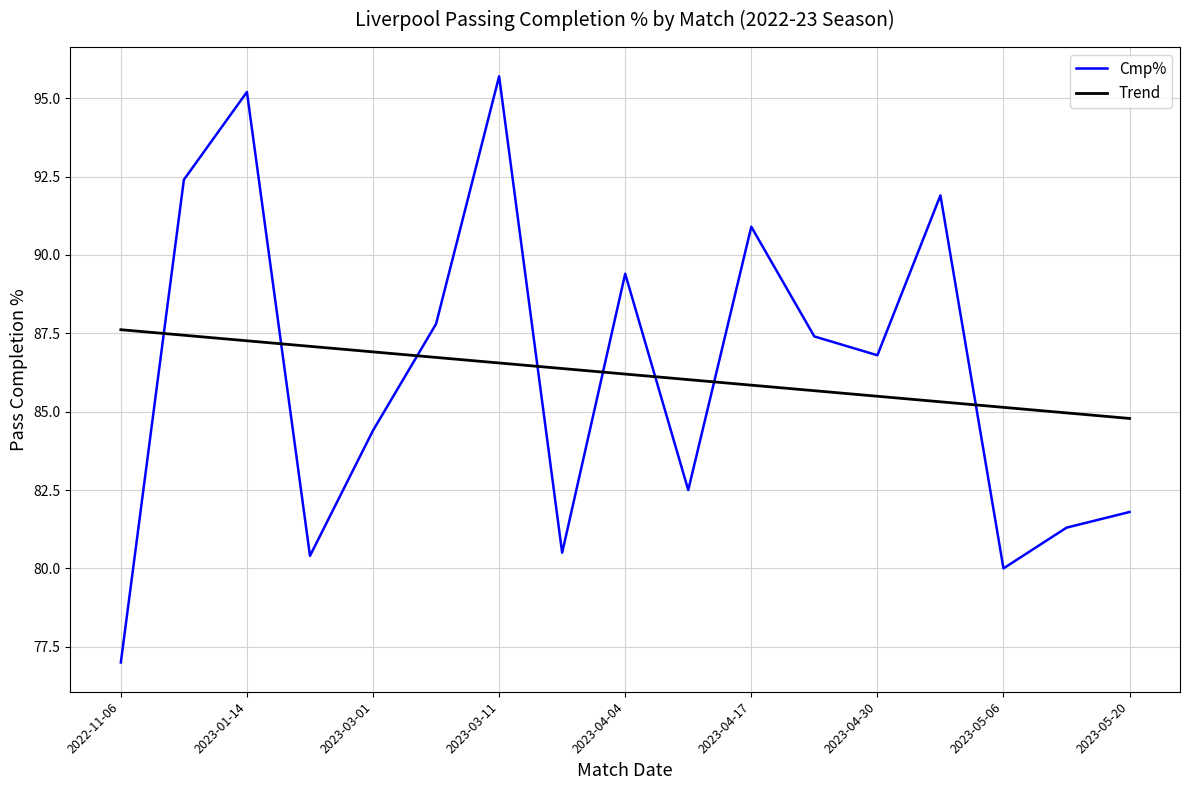

What is the difference between the maximum and minimum values in the Trend series?

2.8